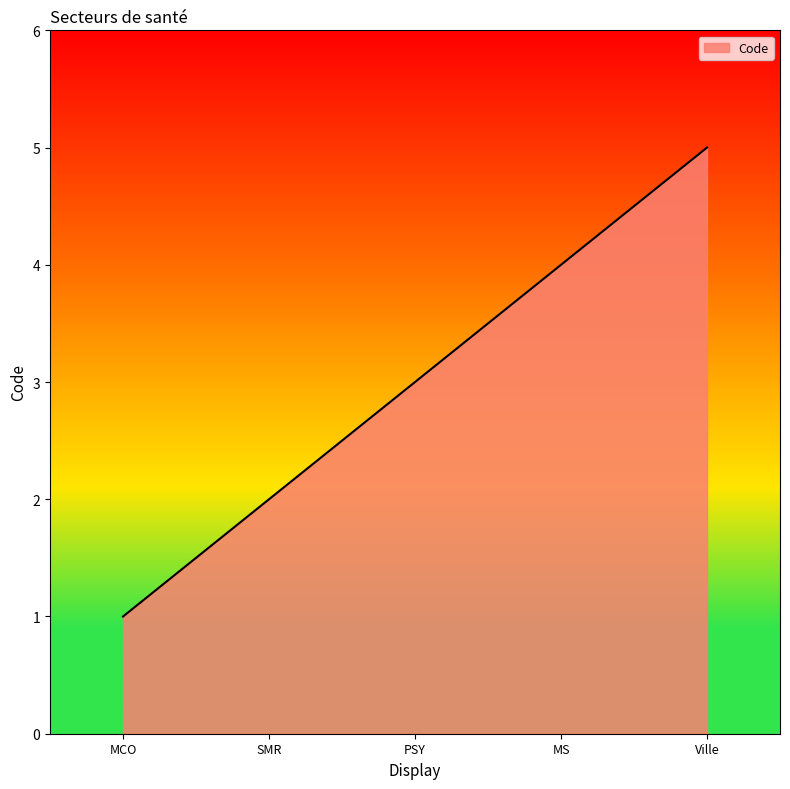

What is the change in value from PSY to MS?

+1